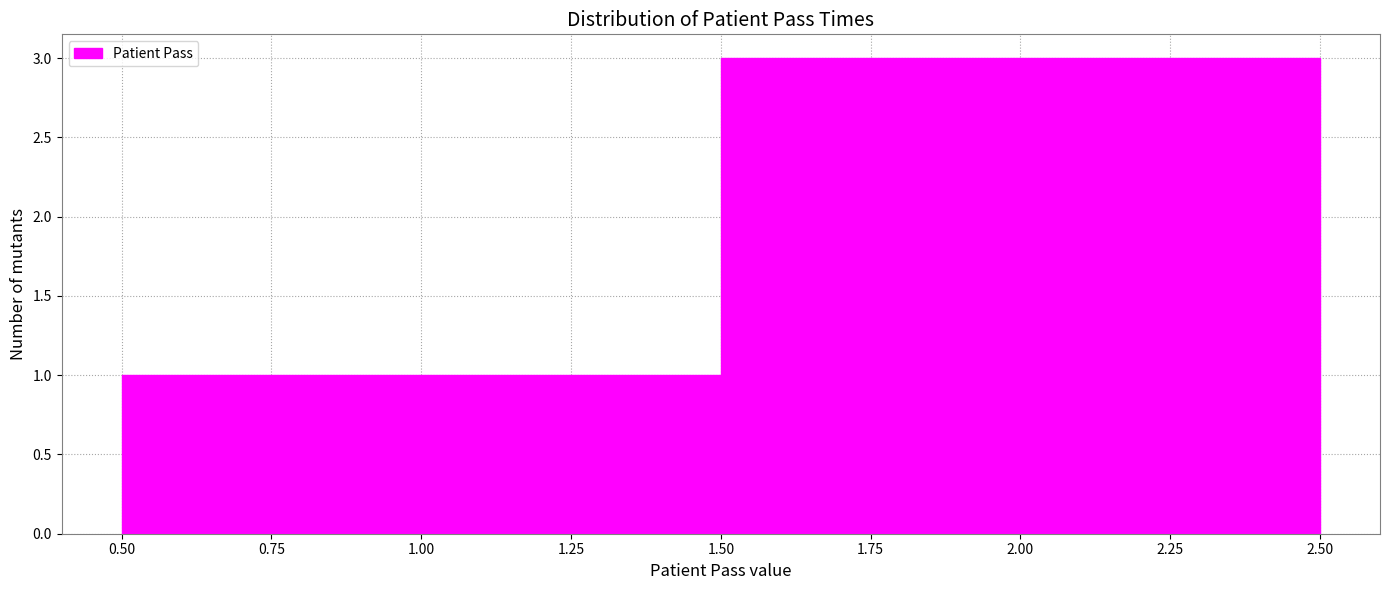

Reading left to right, transcribe this chart: for each bar, give the range it covers on the x-axis and its height. The values are not printed on the chart, so give them approximately, as read against the axis.

0.50 to 1.50: 1
1.50 to 2.50: 3